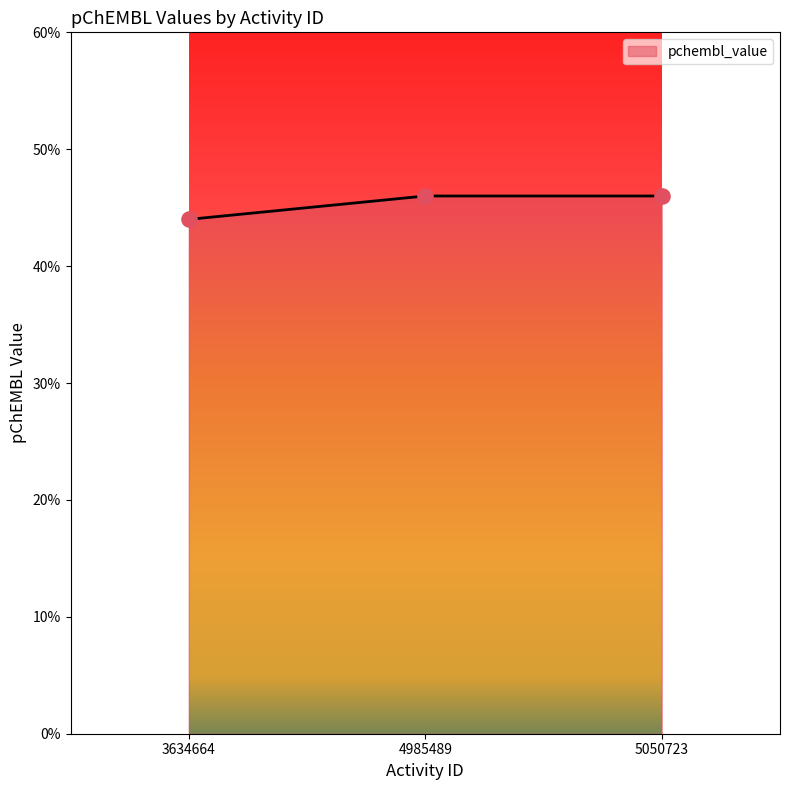

Does the chart have visible grid lines?

No